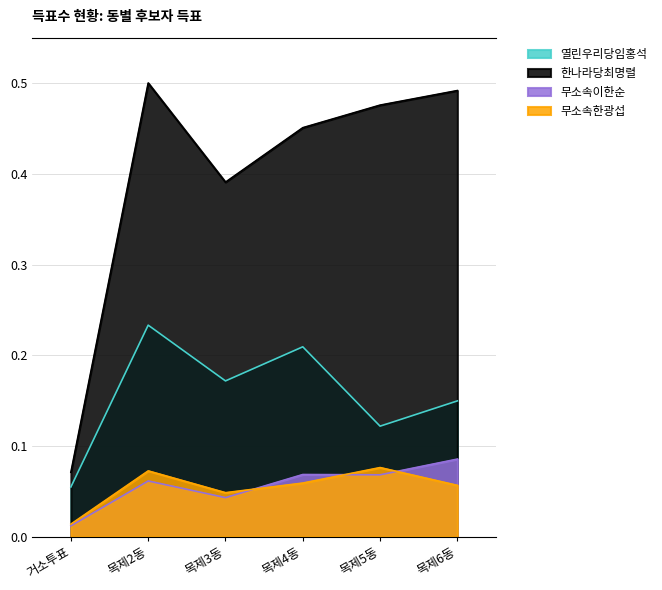

Between 목제2동 and 목제6동, which series saw the biggest shift?

열린우리당임홍석